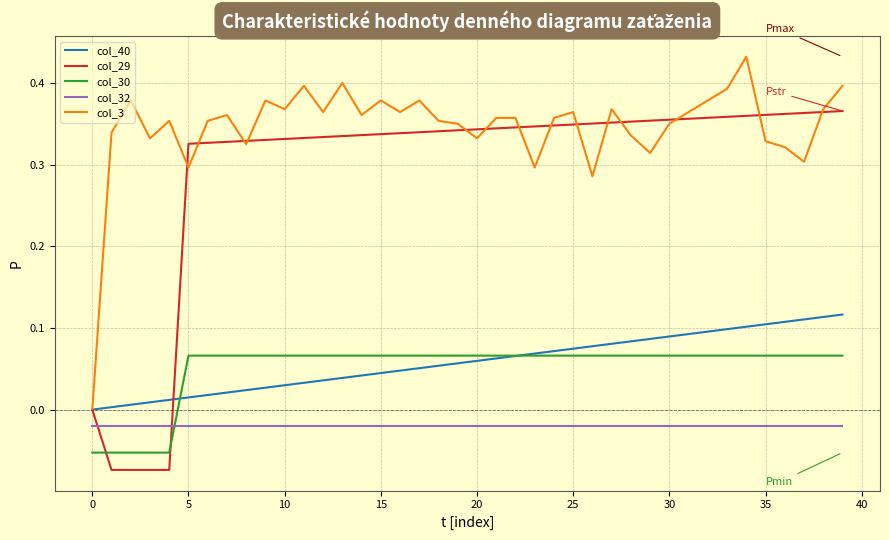

Which series has the largest total across all categories?

col_3